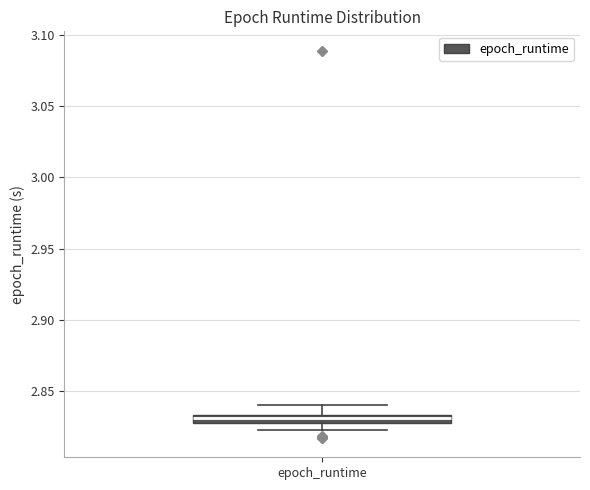

Where does the upper whisker of the box for epoch_runtime end on the y-axis? The values are not printed on the chart, so give them approximately, as read against the axis.

2.840